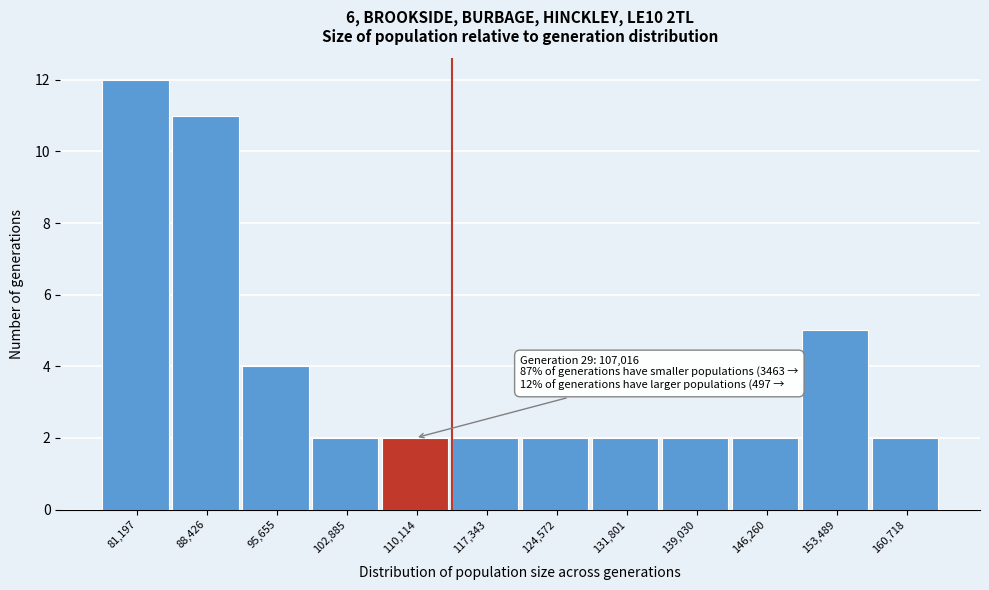

Over which range of the x-axis is the bar tallest?

78000 to 85000